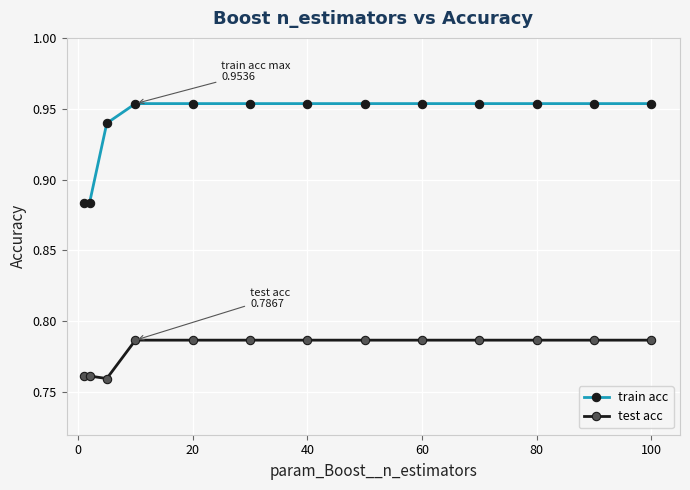

What is the difference between the second highest and second lowest values in the train acc series?

0.1